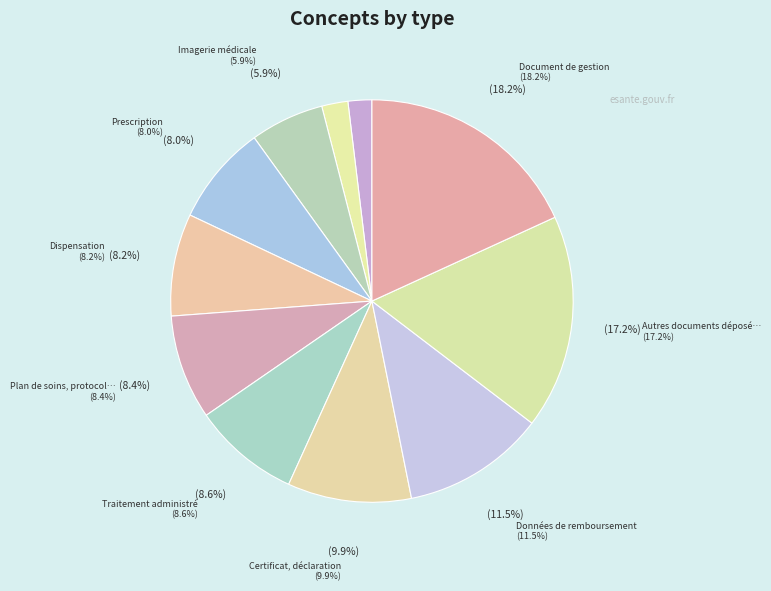

What is the change in value from Imagerie médicale to Document de gestion?

+64